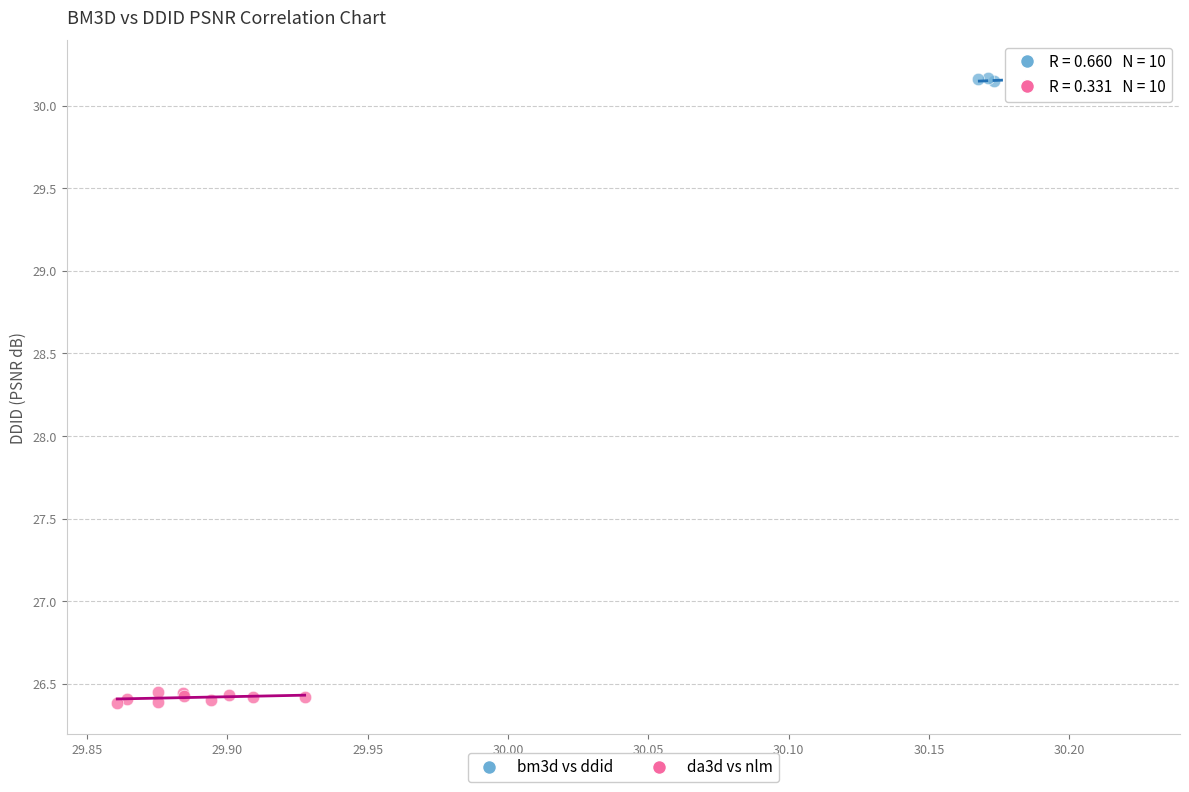

Which series reaches the maximum Y coordinate?

bm3d vs ddid